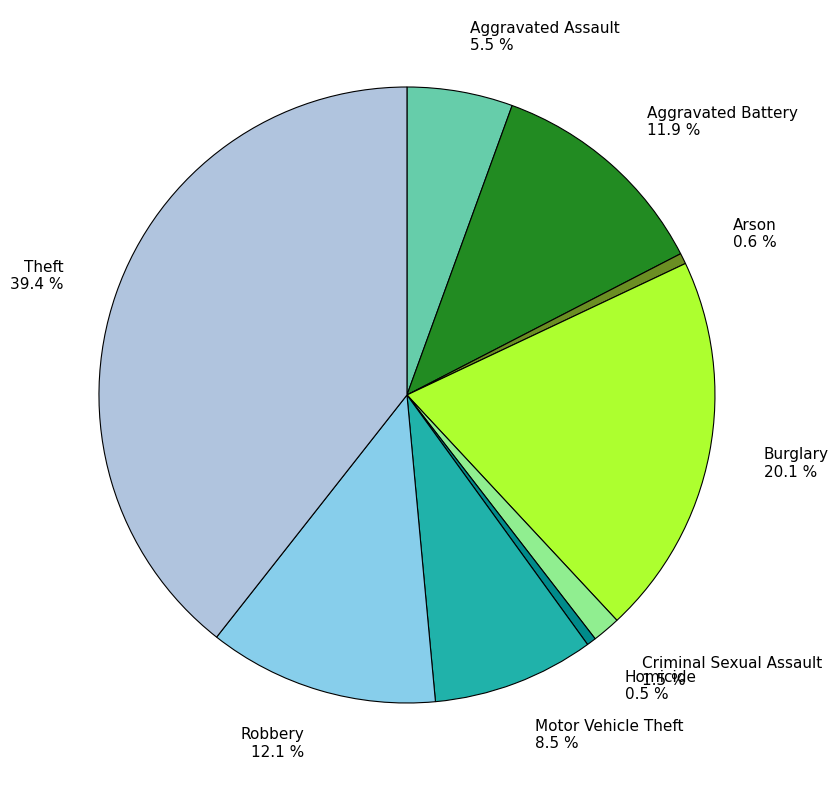

How many slices are in this pie chart?

9